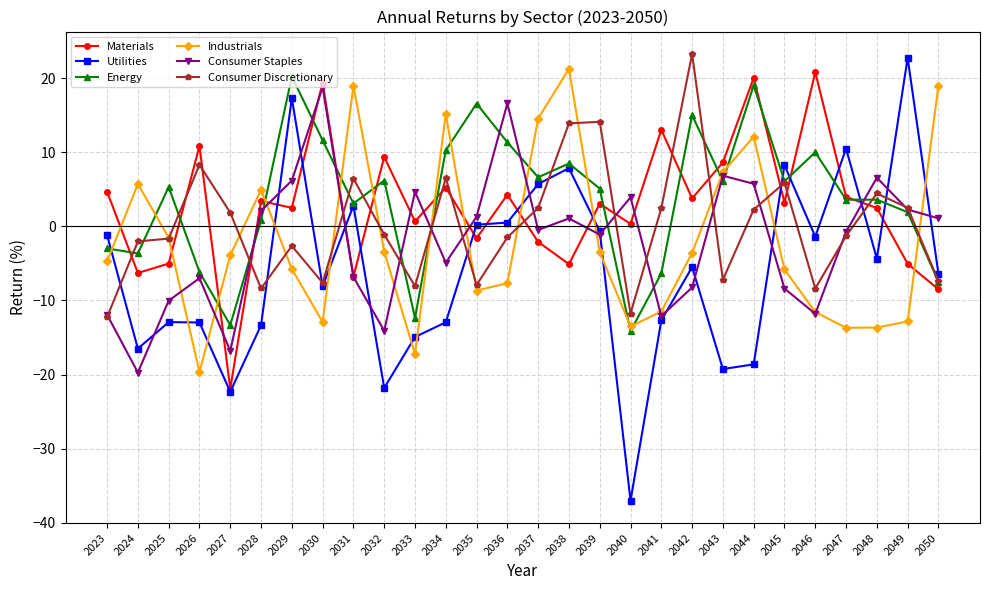

Is the value of Energy at 2034 greater than the value of Materials at 2024?

Yes